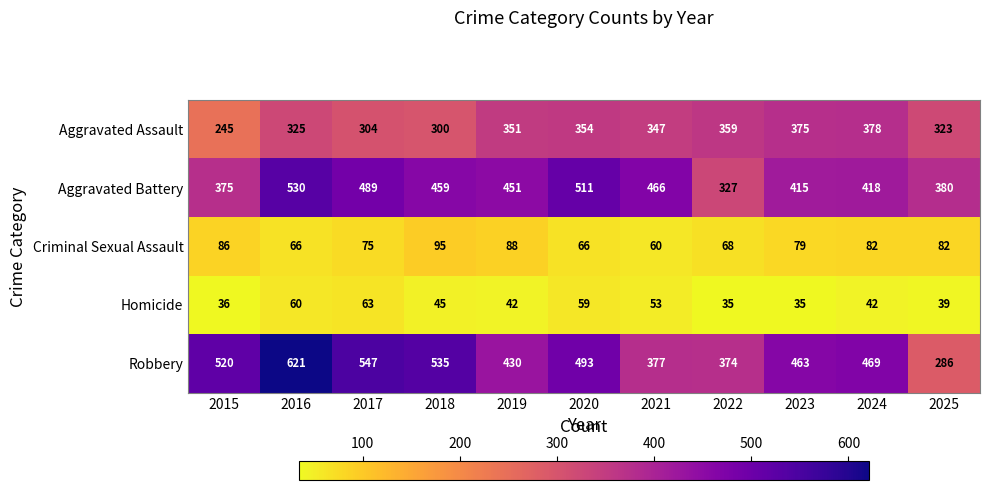

At how many categories does at least one series exceed 301?

11